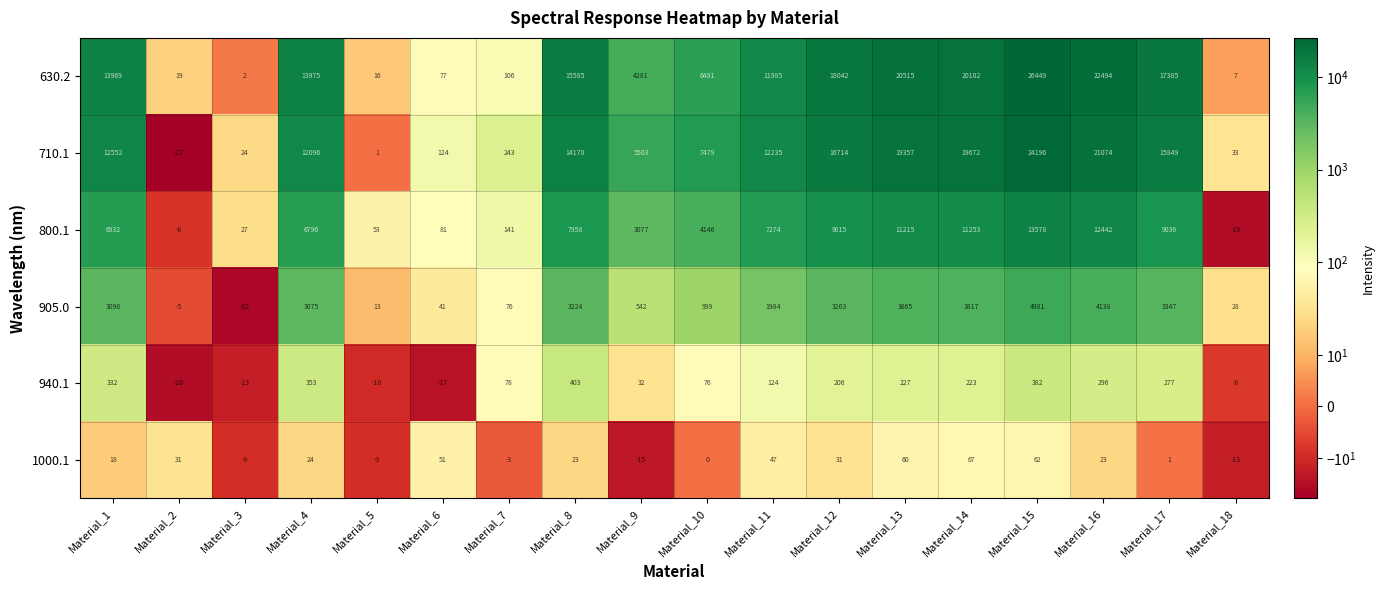

Which series changed the most between Material_4 and Material_16?

710.1